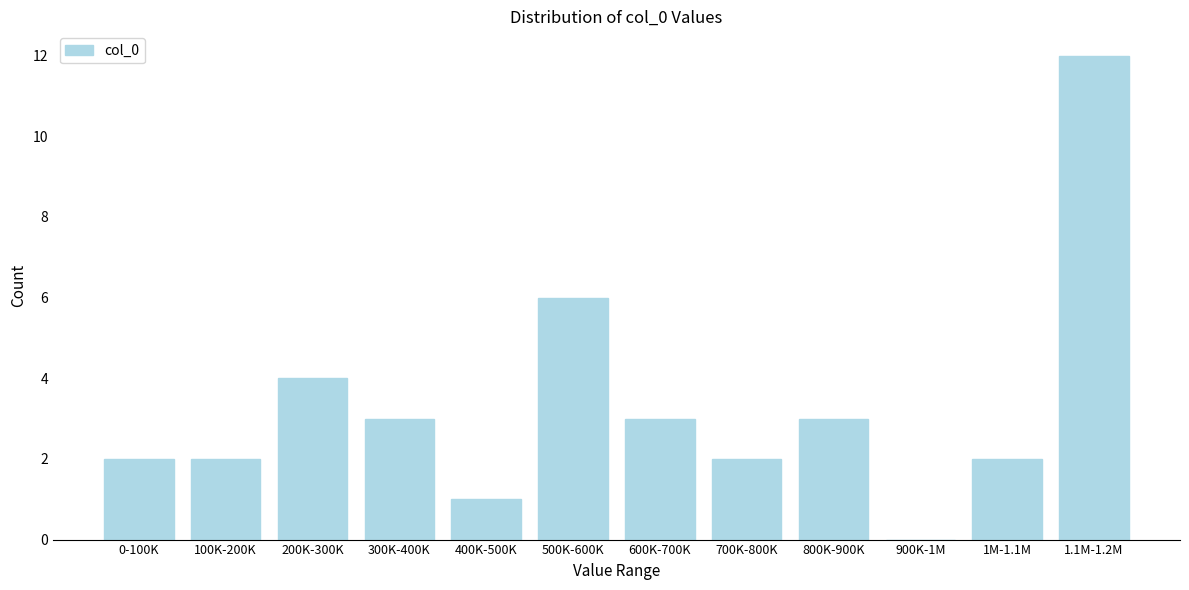

Reading left to right, list all the values displayed in this chart.

0-100K=2	100K-200K=2	200K-300K=4	300K-400K=3	400K-500K=1	500K-600K=6	600K-700K=3	700K-800K=2	800K-900K=3	900K-1M=0	1M-1.1M=2	1.1M-1.2M=12